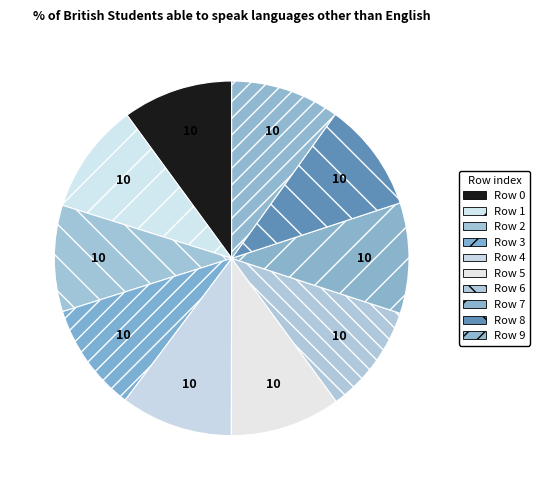

How many slices are in this pie chart?

10